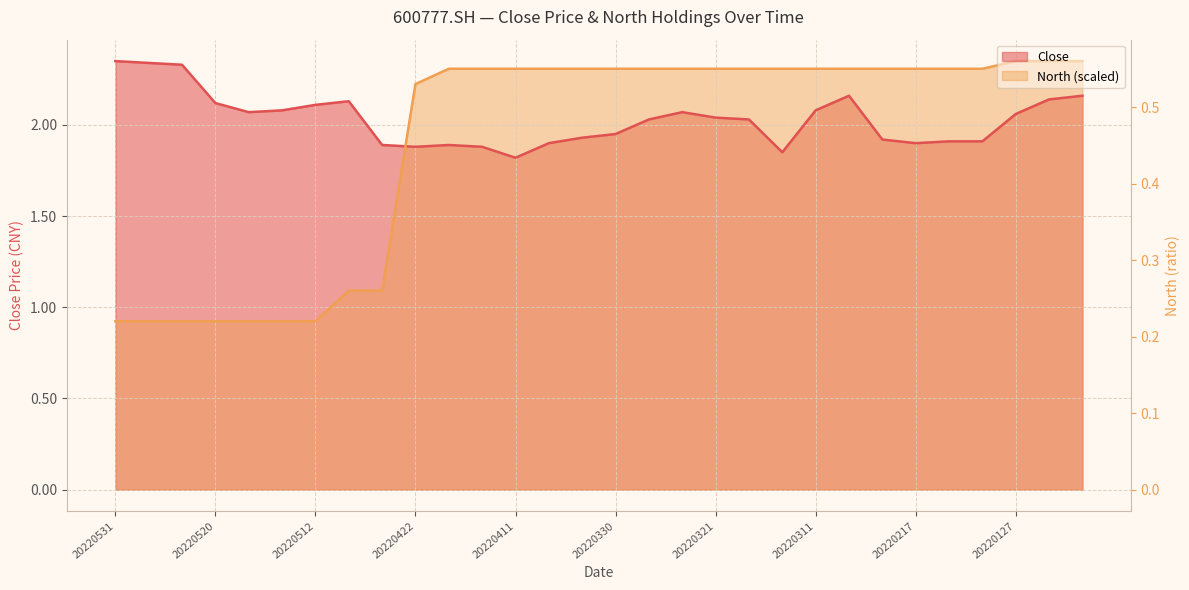

What is the spread (max minus min) of values at 20220323?

0.3